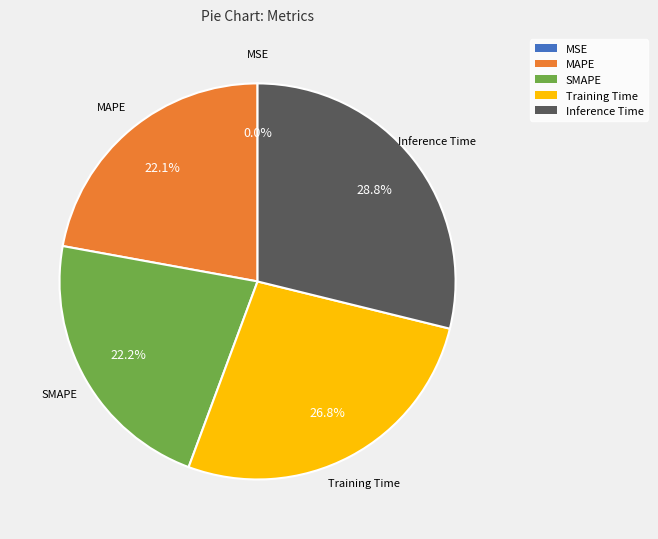

Is the sum of SMAPE and Training Time greater than half?

No